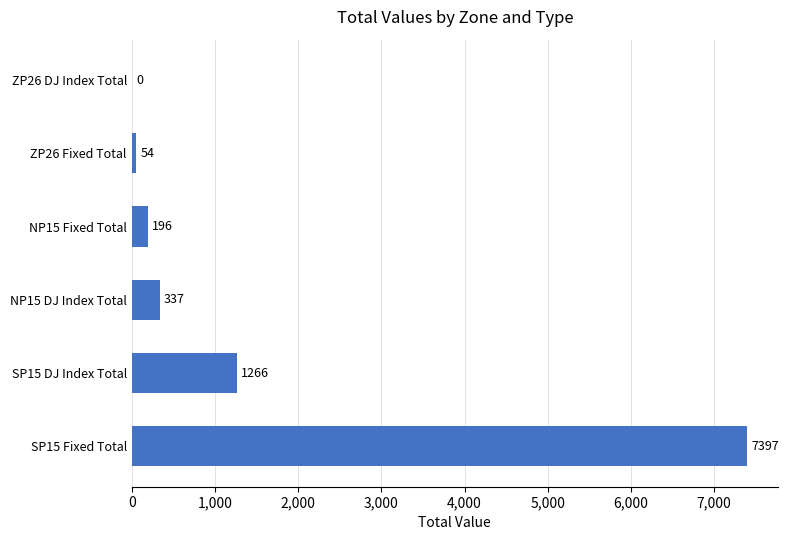

The value at SP15 Fixed Total is 7397.4. True or false?

True